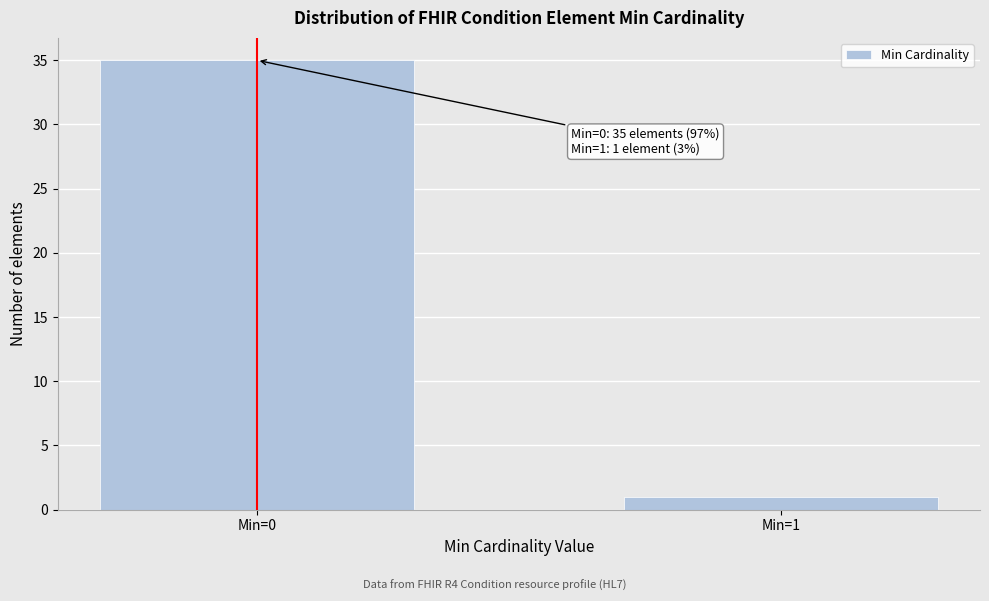

Reading left to right, transcribe all the data shown in this chart.

Min=0=35	Min=1=1